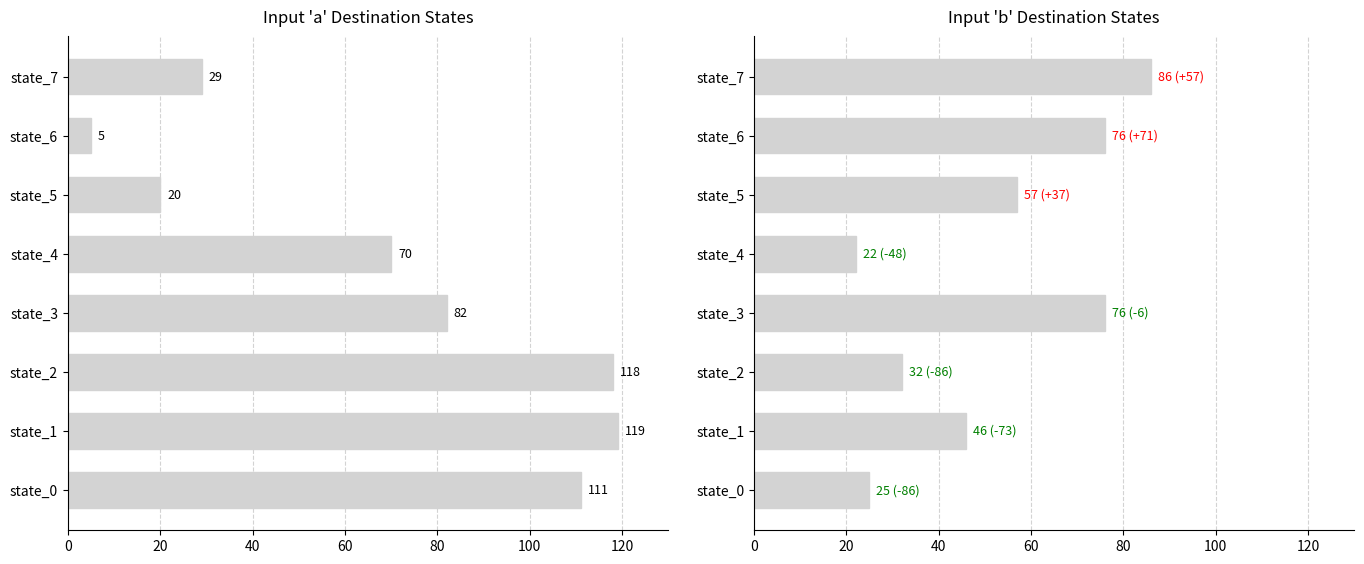

What value does the input_a_dest series have at state_0?

111